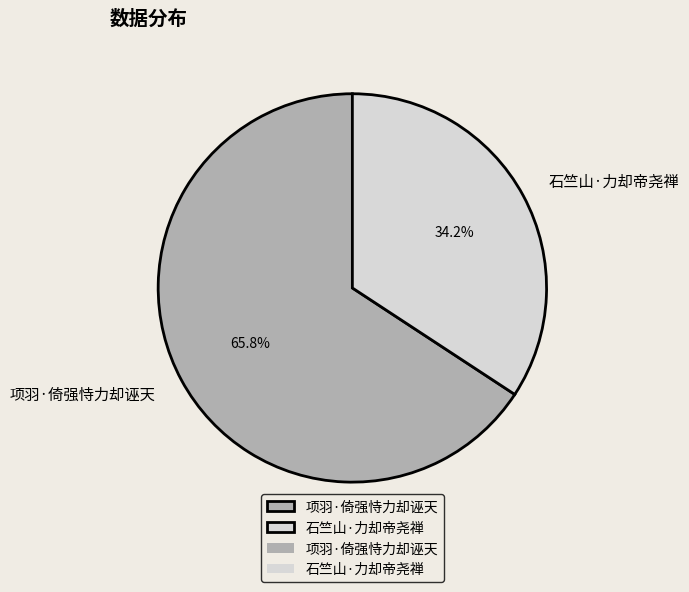

Rank the categories by value from lowest to highest.

石竺山·力却帝尧禅, 项羽·倚强恃力却诬天